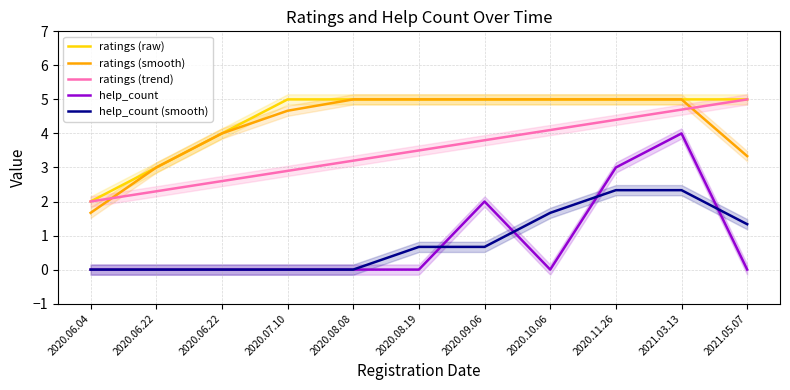

The value of ratings (smooth) at 2020.06.22 is 4.0. True or false?

True